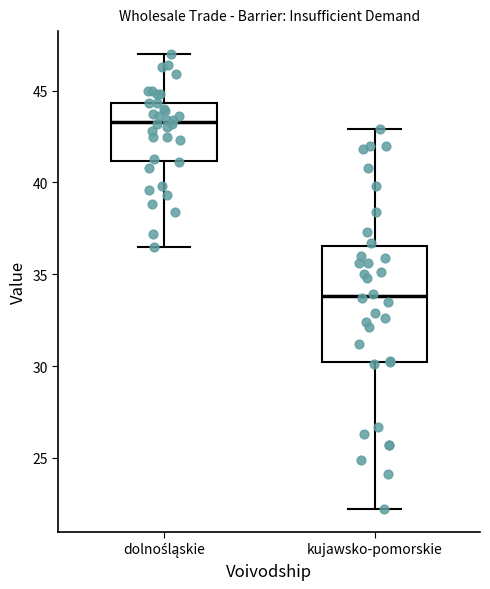

Reading left to right, transcribe this box plot: for each box, give where its median line is, the range the box spans, and where its two whiskers end, as read against the y-axis. The values are not printed on the chart, so give them approximately, as read against the axis.

dolnośląskie: median 43.5, box 41.0 to 44.5, whiskers 36.5 to 47.0
kujawsko-pomorskie: median 34.0, box 30.0 to 36.5, whiskers 22.0 to 43.0